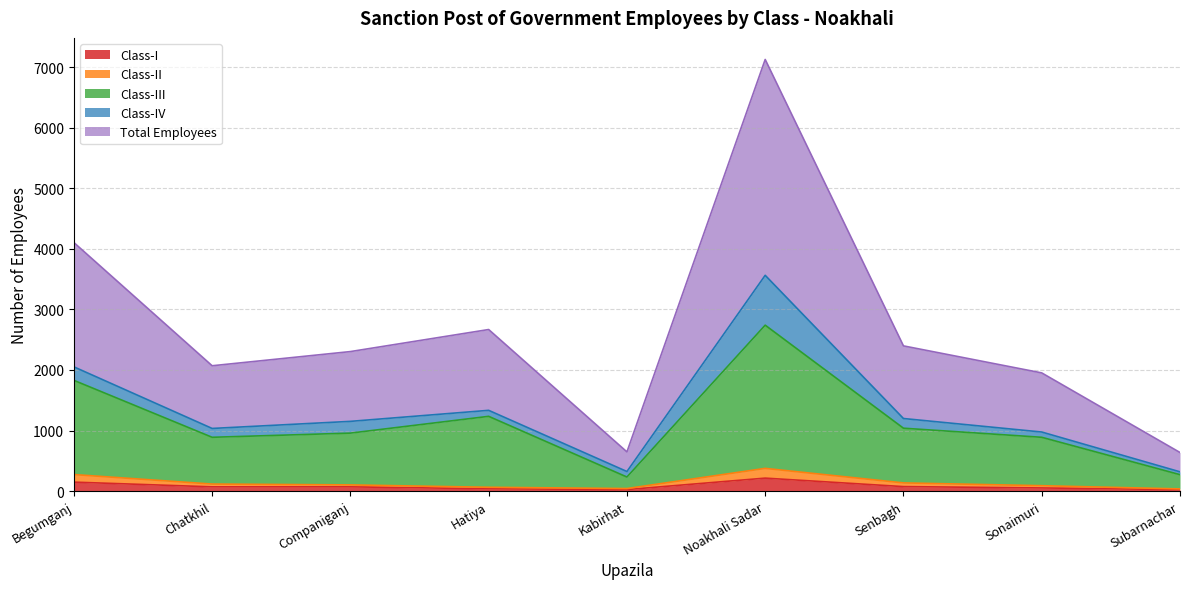

Does the chart display data point markers on the line(s)?

No